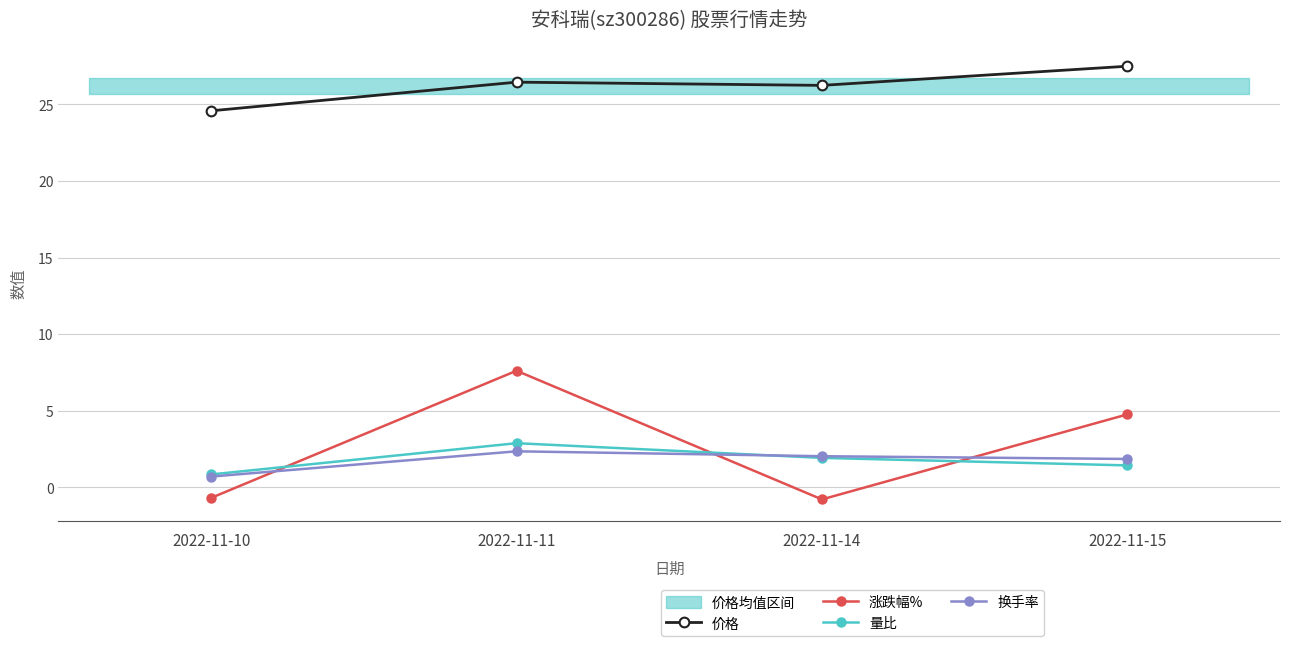

What is the difference between the 涨跌幅% values at 2022-11-15 and 2022-11-11?

2.9